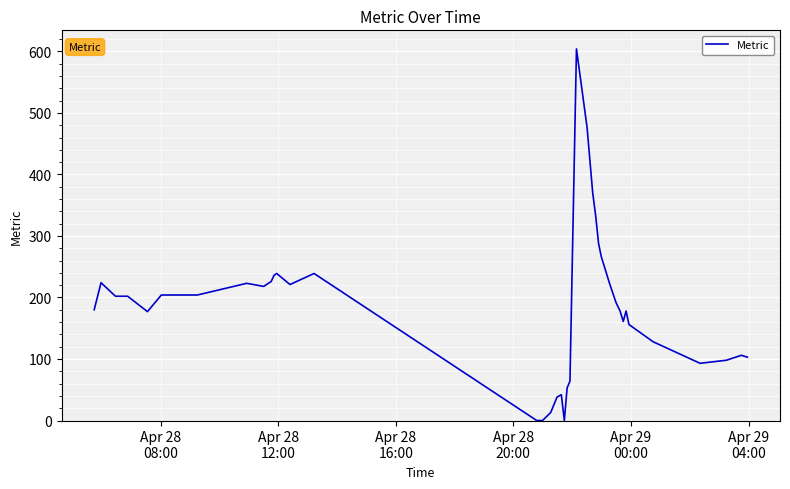

What is the greatest value displayed?

604